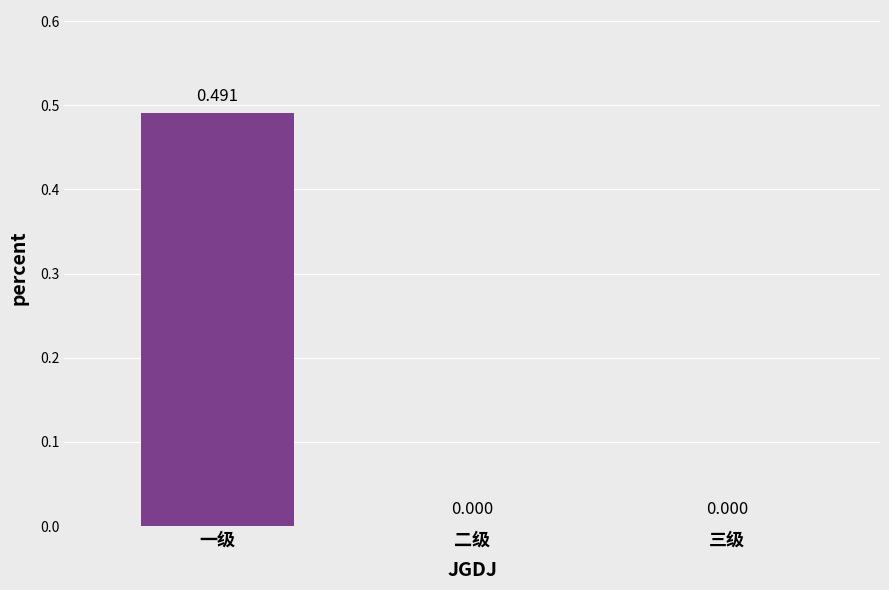

At which category does the chart reach its peak across all series?

一级